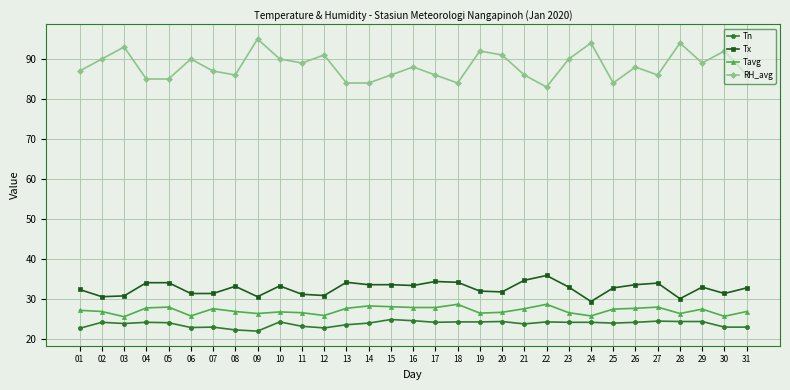

In RH_avg, how many points are higher than both neighbors (excluding endpoints)?

10